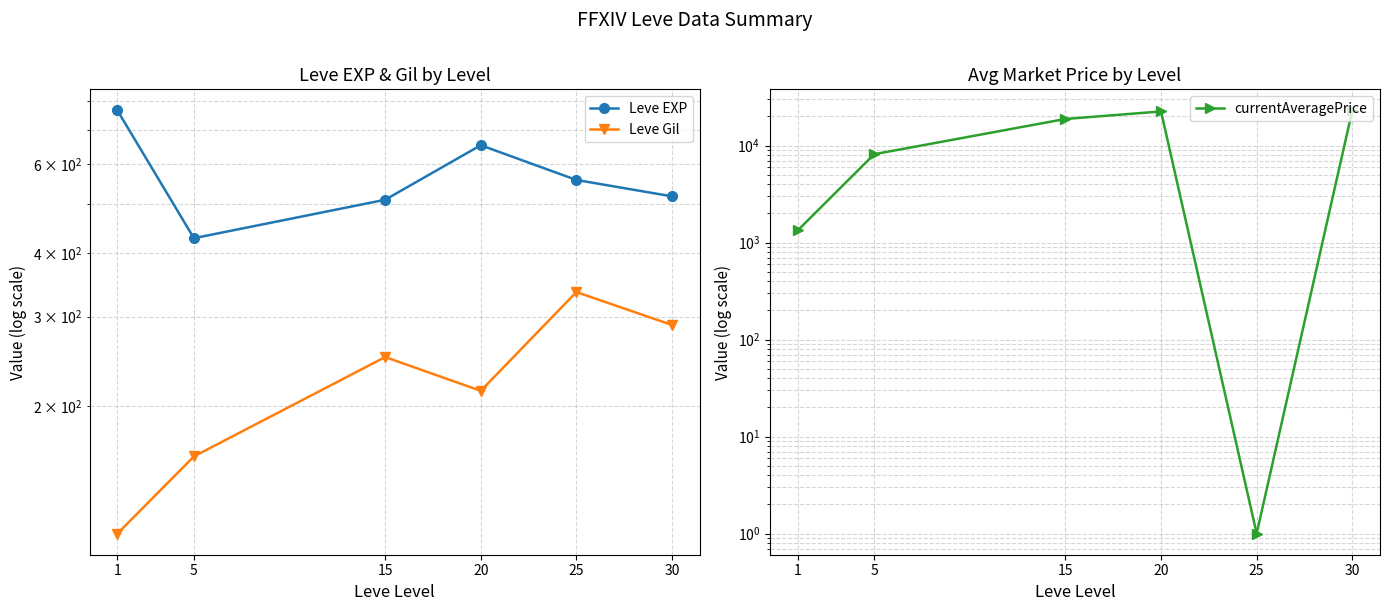

What is the total value across all series at 5?

8726.0